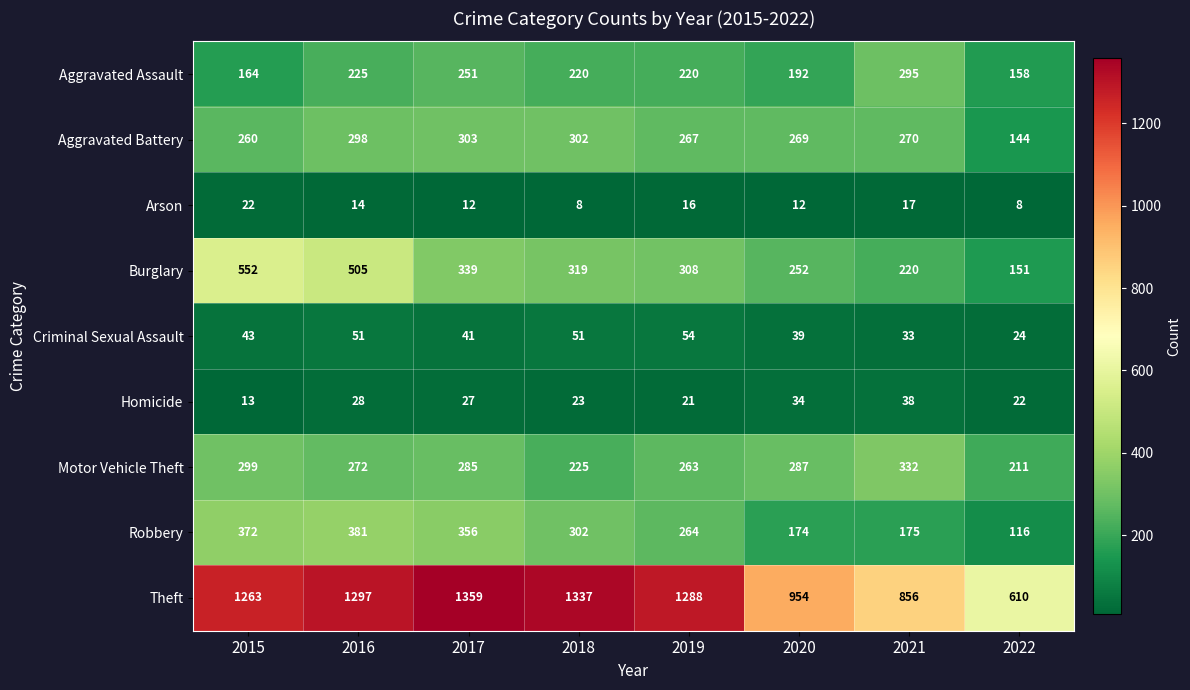

What is the average value of the Homicide series?

26